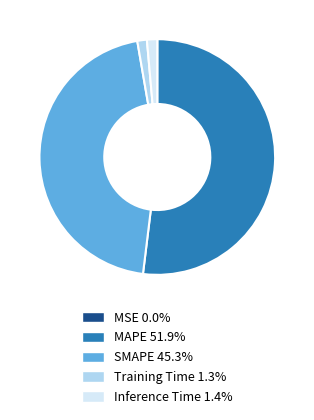

Is there any slice that represents more than half of the pie?

Yes